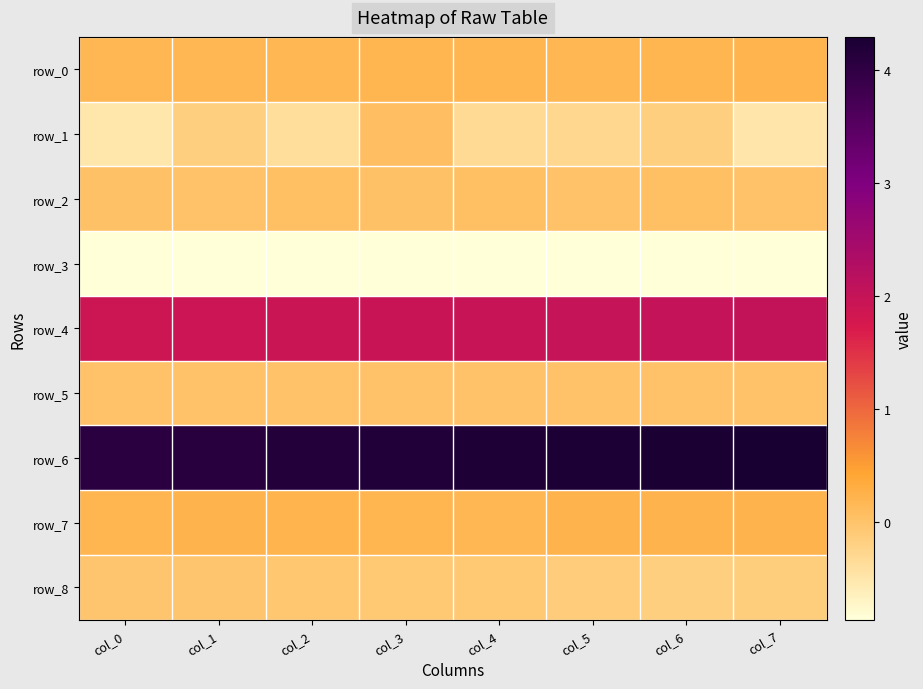

At which category is the sum across all series the highest?

col_3